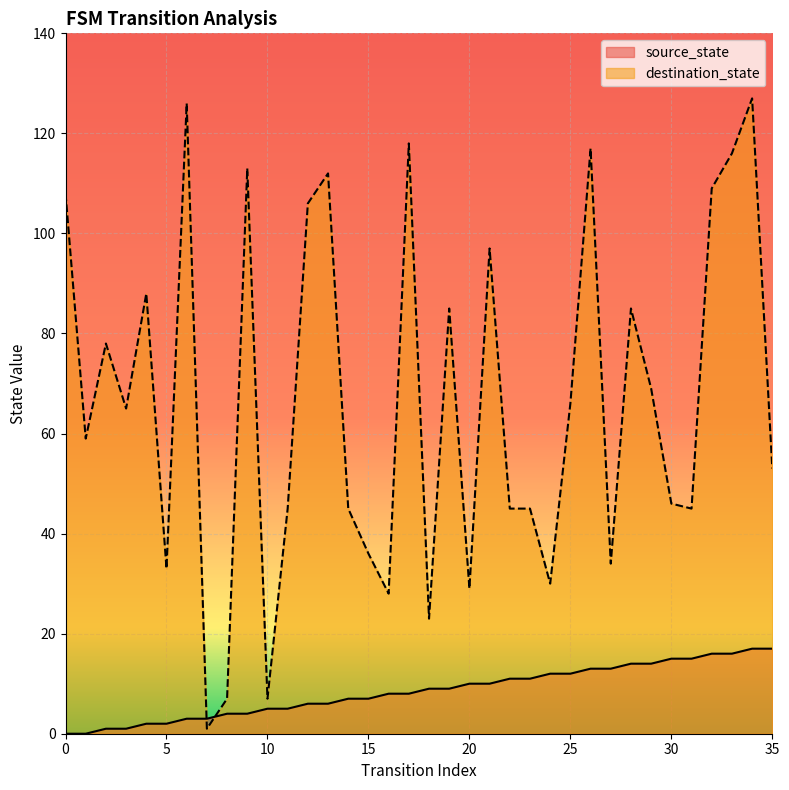

Read the destination_state value at 26.

117